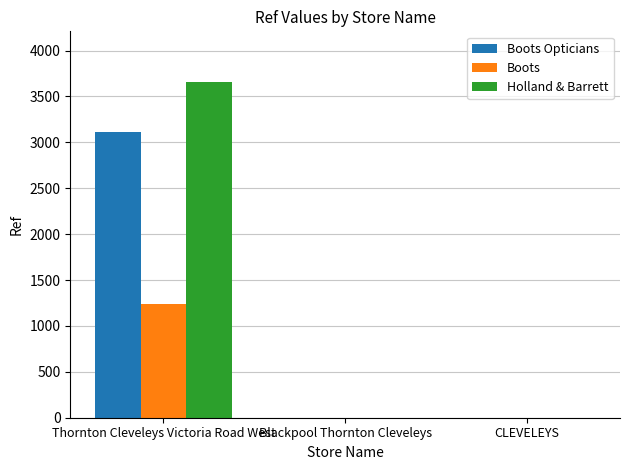

Between Thornton Cleveleys Victoria Road West and CLEVELEYS, which series saw the biggest shift?

Holland & Barrett